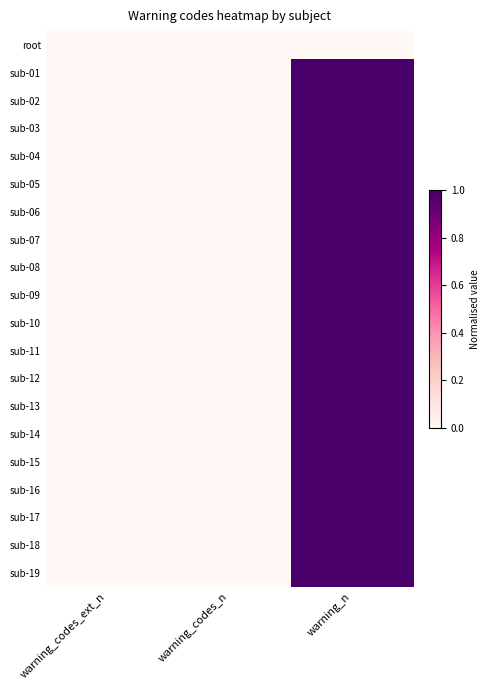

At how many categories does at least one series exceed 0?

1